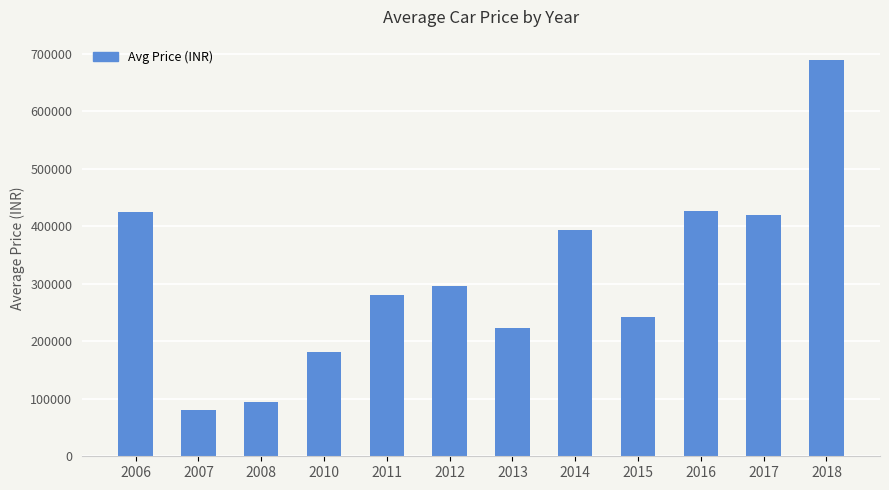

How many values are below 296285?

6